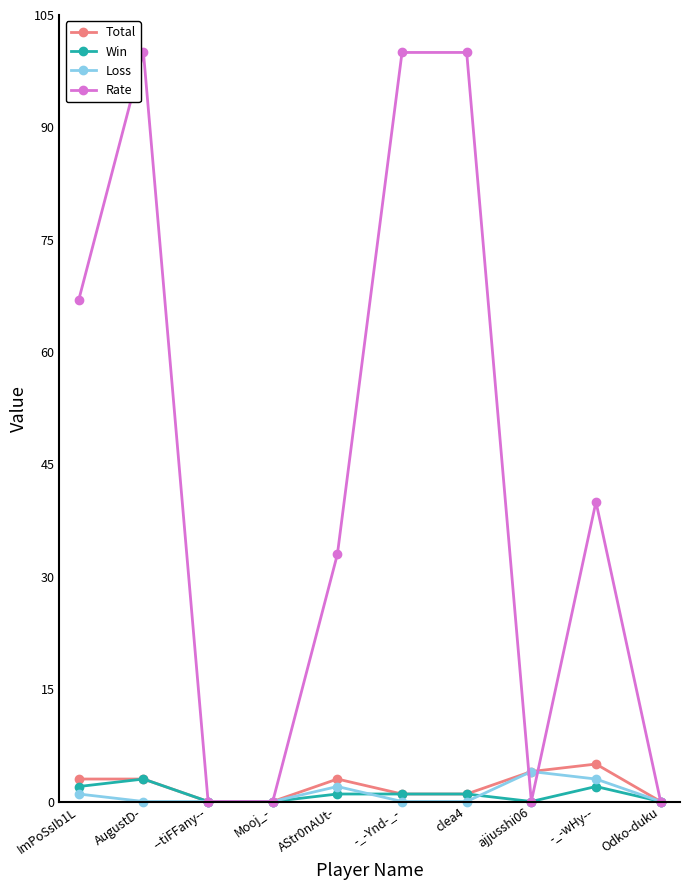

Reading right to left, transcribe all the data shown in this chart.

Total: Odko-duku=0	-_-wHy--=5	ajjusshi06=4	clea4=1	-_-Ynd-_-=1	AStr0nAUt-=3	Mooj_-=0	--tiFFany--=0	AugustD-=3	ImPoSsIb1L=3
Win: Odko-duku=0	-_-wHy--=2	ajjusshi06=0	clea4=1	-_-Ynd-_-=1	AStr0nAUt-=1	Mooj_-=0	--tiFFany--=0	AugustD-=3	ImPoSsIb1L=2
Loss: Odko-duku=0	-_-wHy--=3	ajjusshi06=4	clea4=0	-_-Ynd-_-=0	AStr0nAUt-=2	Mooj_-=0	--tiFFany--=0	AugustD-=0	ImPoSsIb1L=1
Rate: Odko-duku=0	-_-wHy--=40	ajjusshi06=0	clea4=100	-_-Ynd-_-=100	AStr0nAUt-=33	Mooj_-=0	--tiFFany--=0	AugustD-=100	ImPoSsIb1L=67